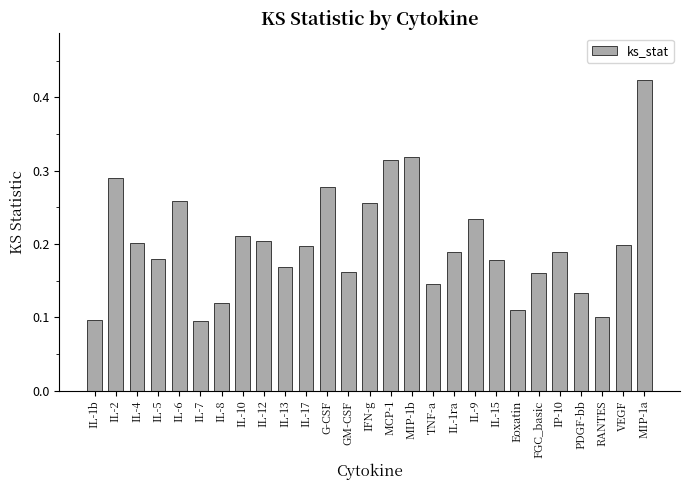

What position from the left is GM-CSF?

13